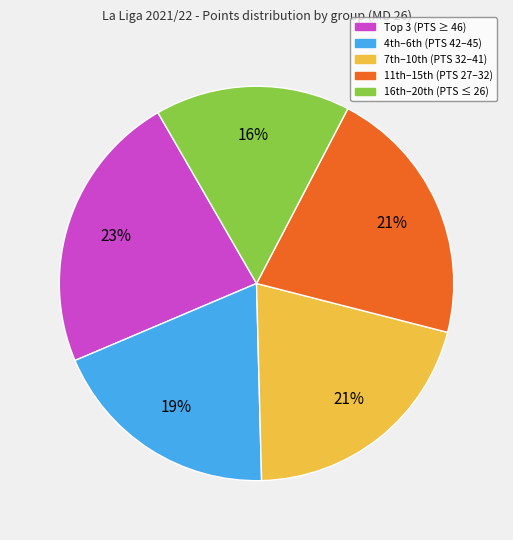

To the nearest percent, what is the difference between the largest and smallest slice percentages?

7%